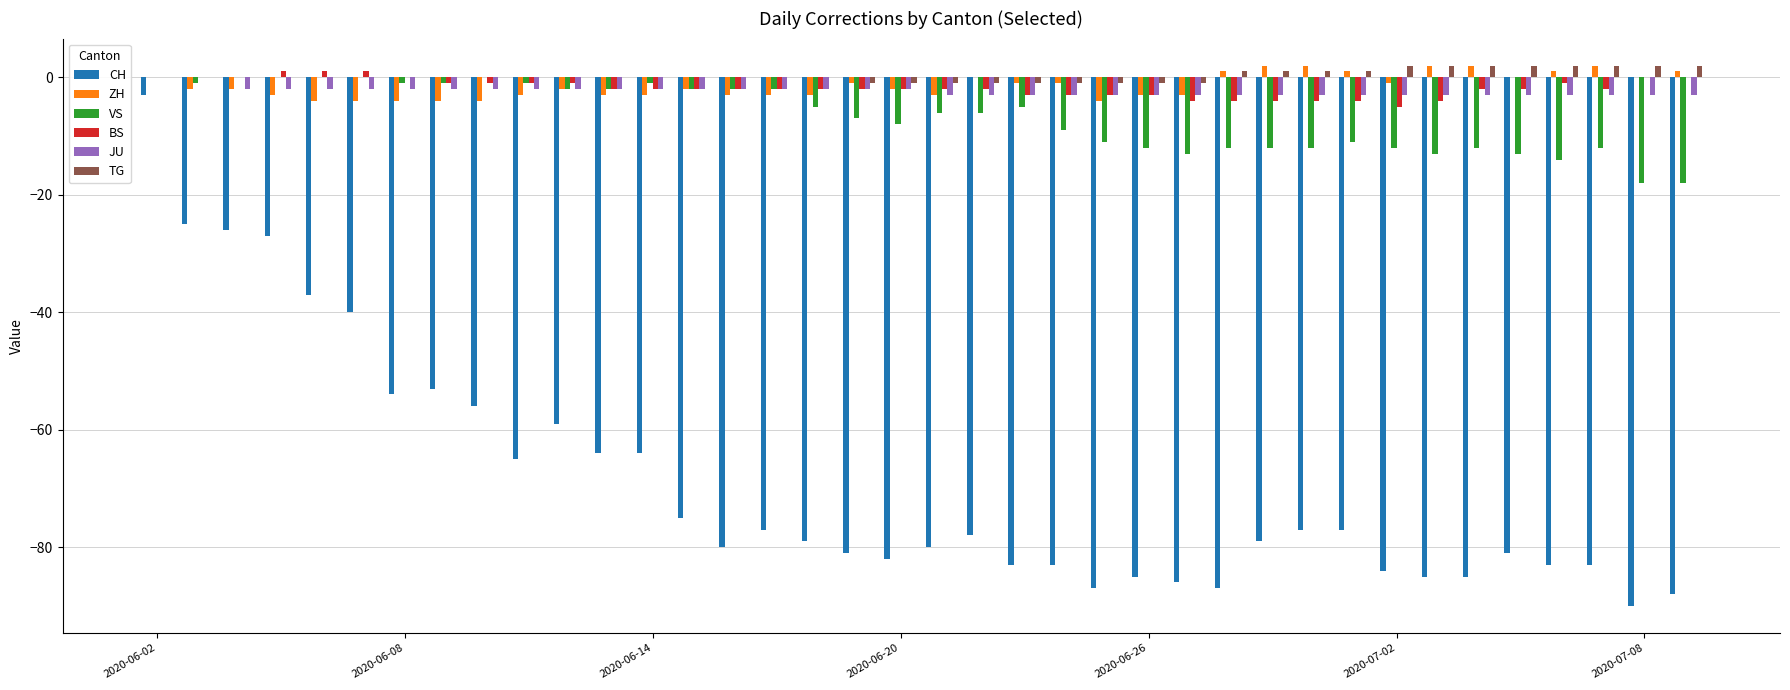

What is the sum of all ZH values?

-54